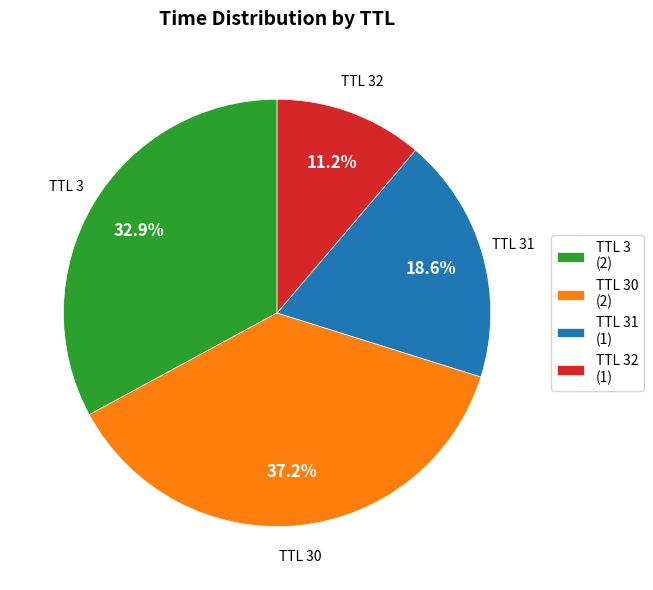

Do TTL 3 (2) and TTL 32 (1) together represent more than half of the pie?

No